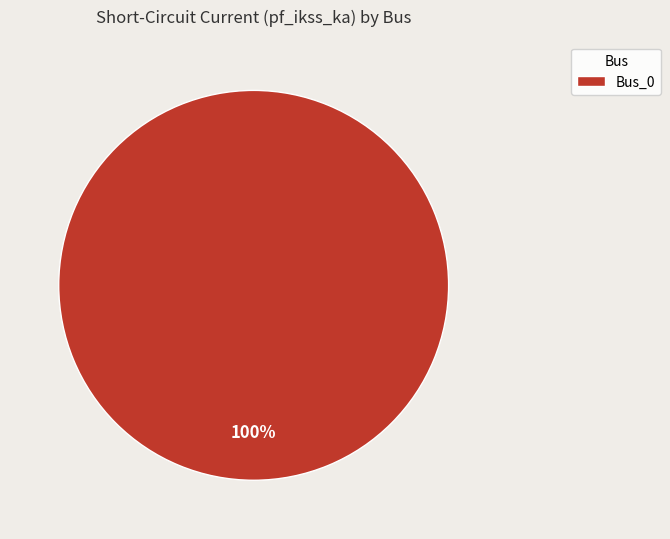

The Bus_0 slice represents 87% of the pie. True or false?

False